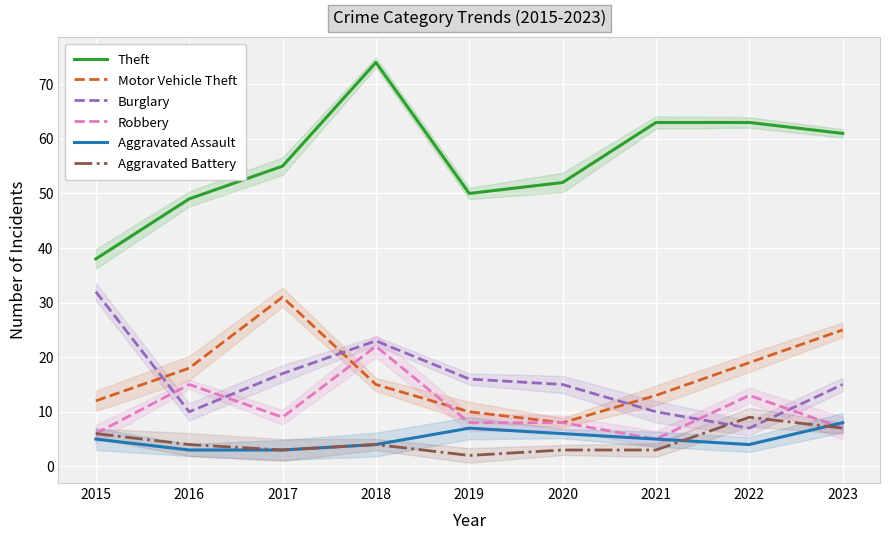

What is the value of the Robbery point at the 3rd from the left?

9